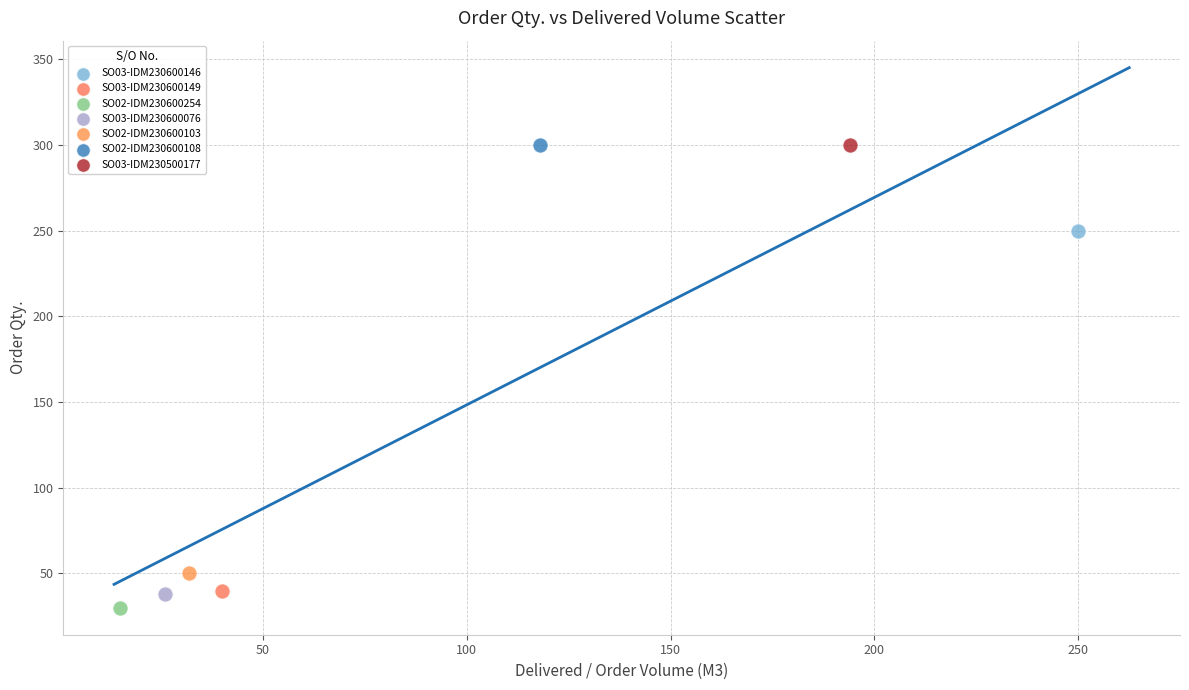

Which series reaches the minimum Y coordinate?

SO02-IDM230600254